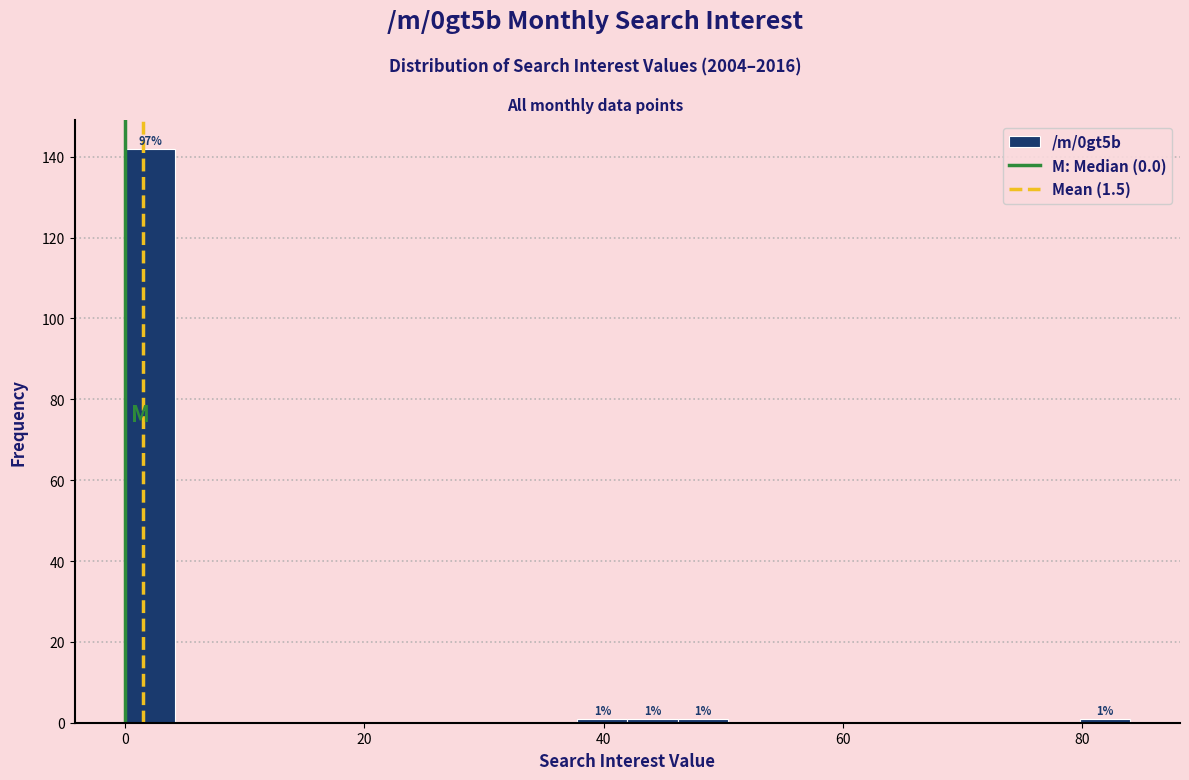

Read against the x-axis, roughly where is the centre of the tallest bar?

2